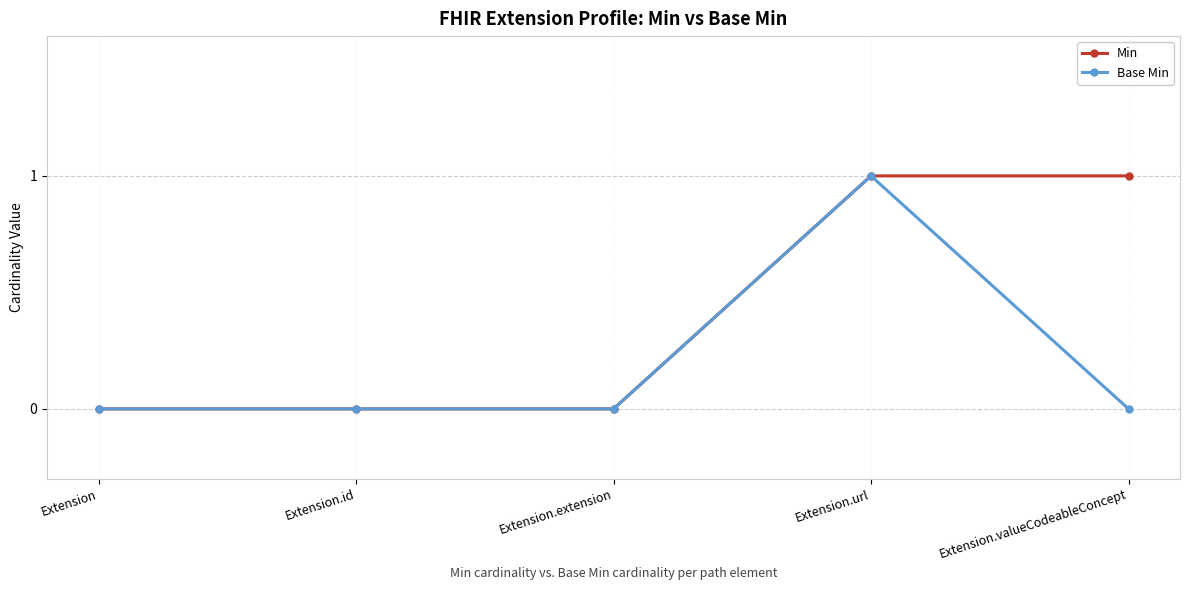

Which series changed the most between Extension.url and Extension.valueCodeableConcept?

Base Min